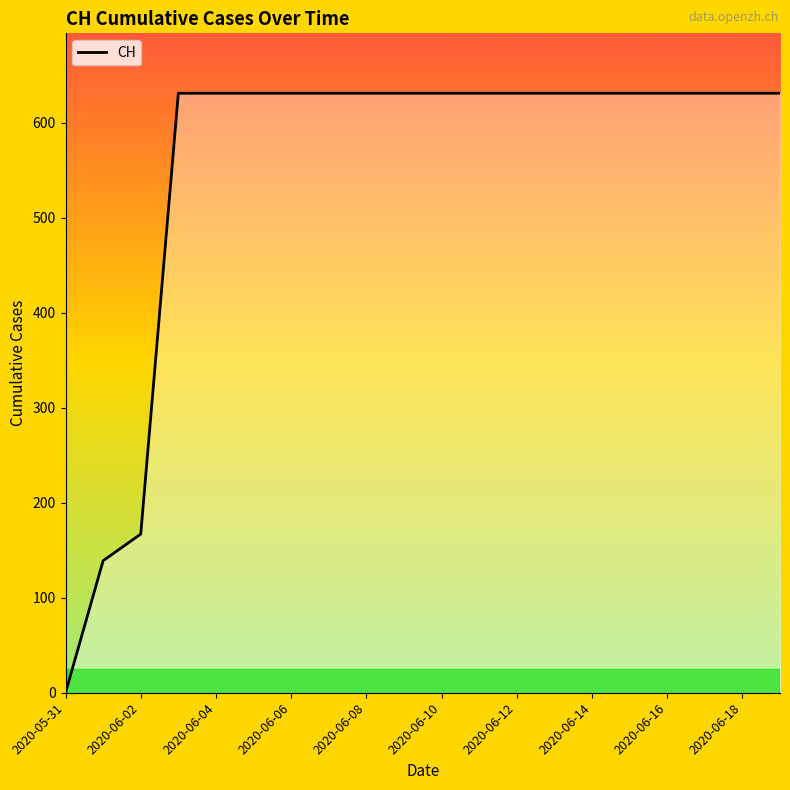

How many positive values are there?

19